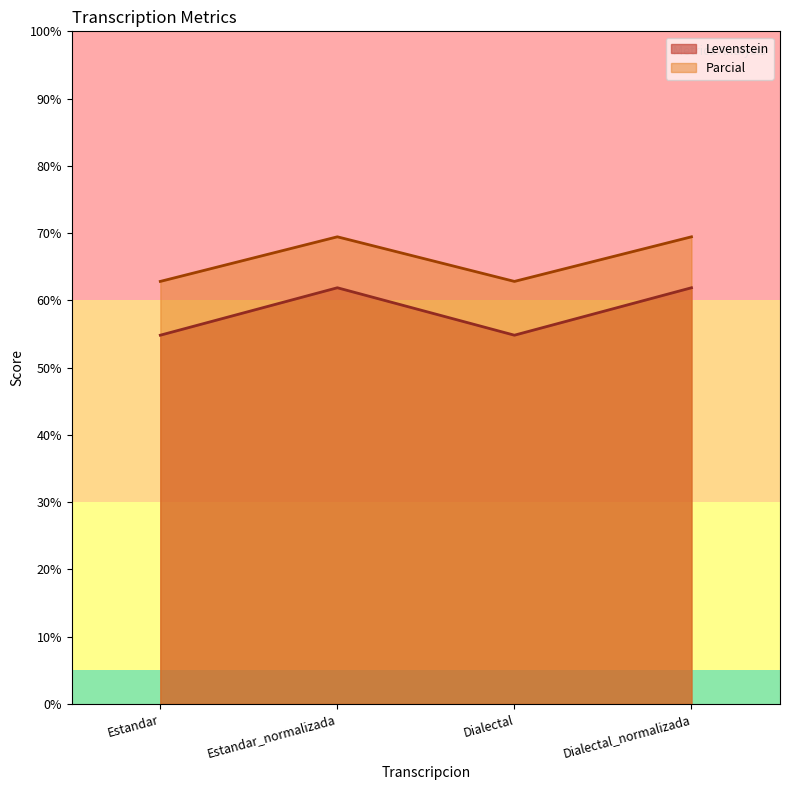

Which series has the largest total across all categories?

Parcial